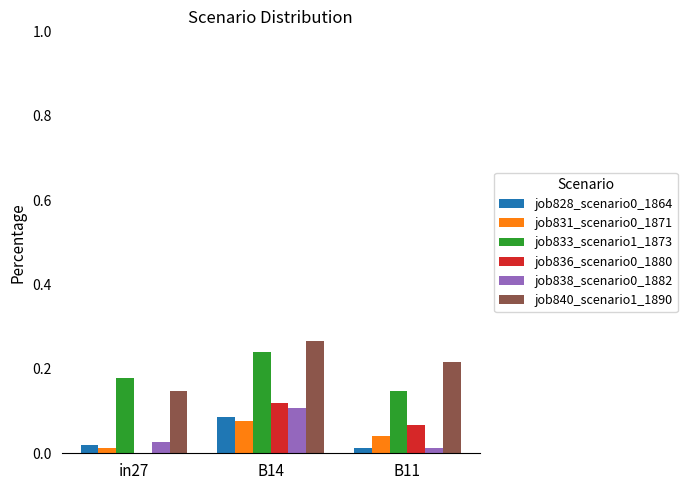

Is the value of job840_scenario1_1890 at in27 greater than the value of job836_scenario0_1880 at B11?

Yes